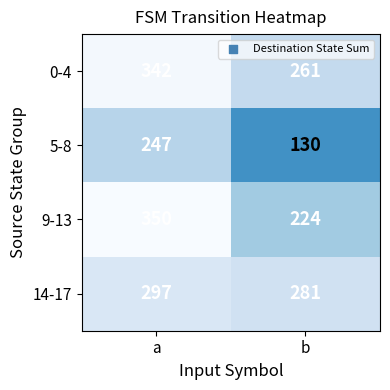

True or false: 9-13 has a value of 579 at a.

False